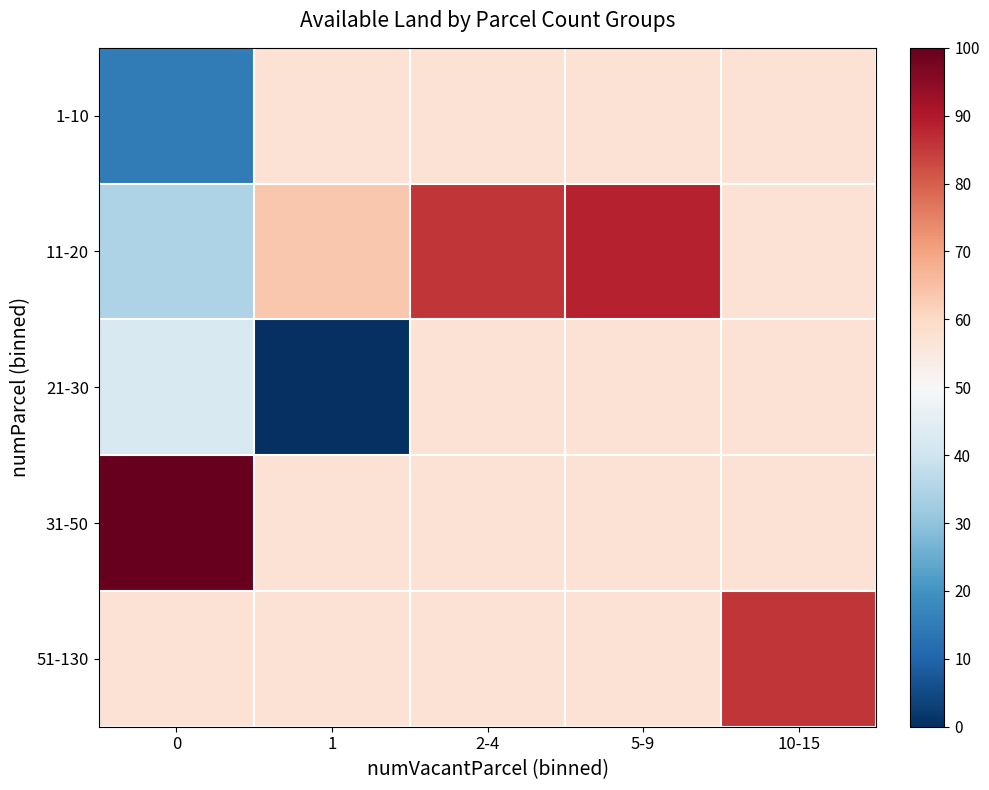

Between 0 and 5-9, which series saw the biggest shift?

11-20